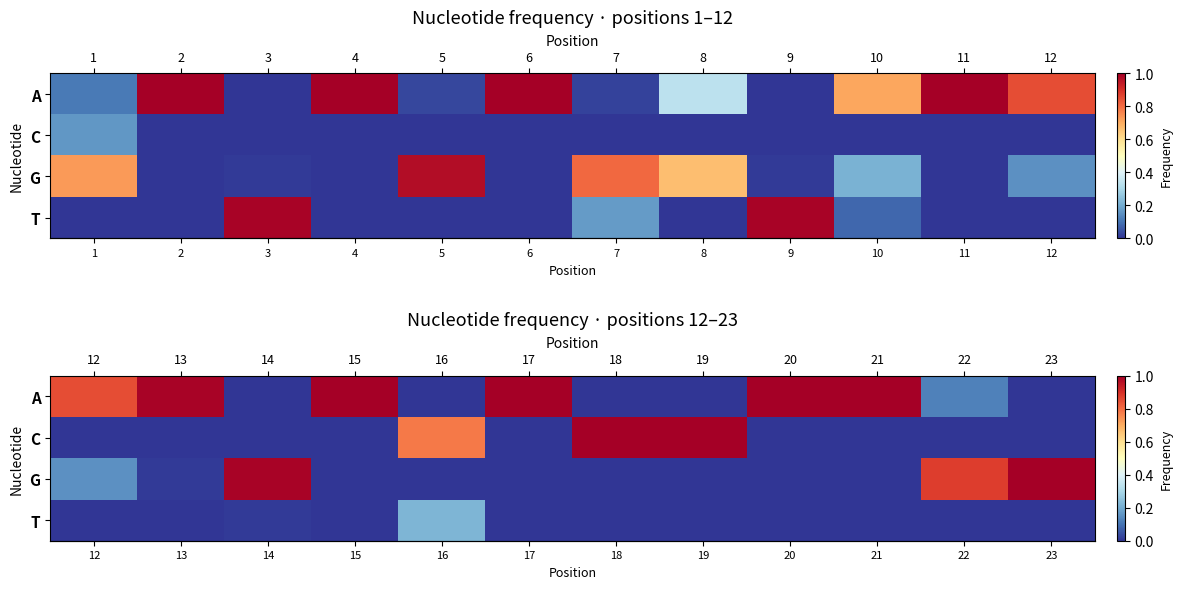

Count the number of data series in this chart.

4